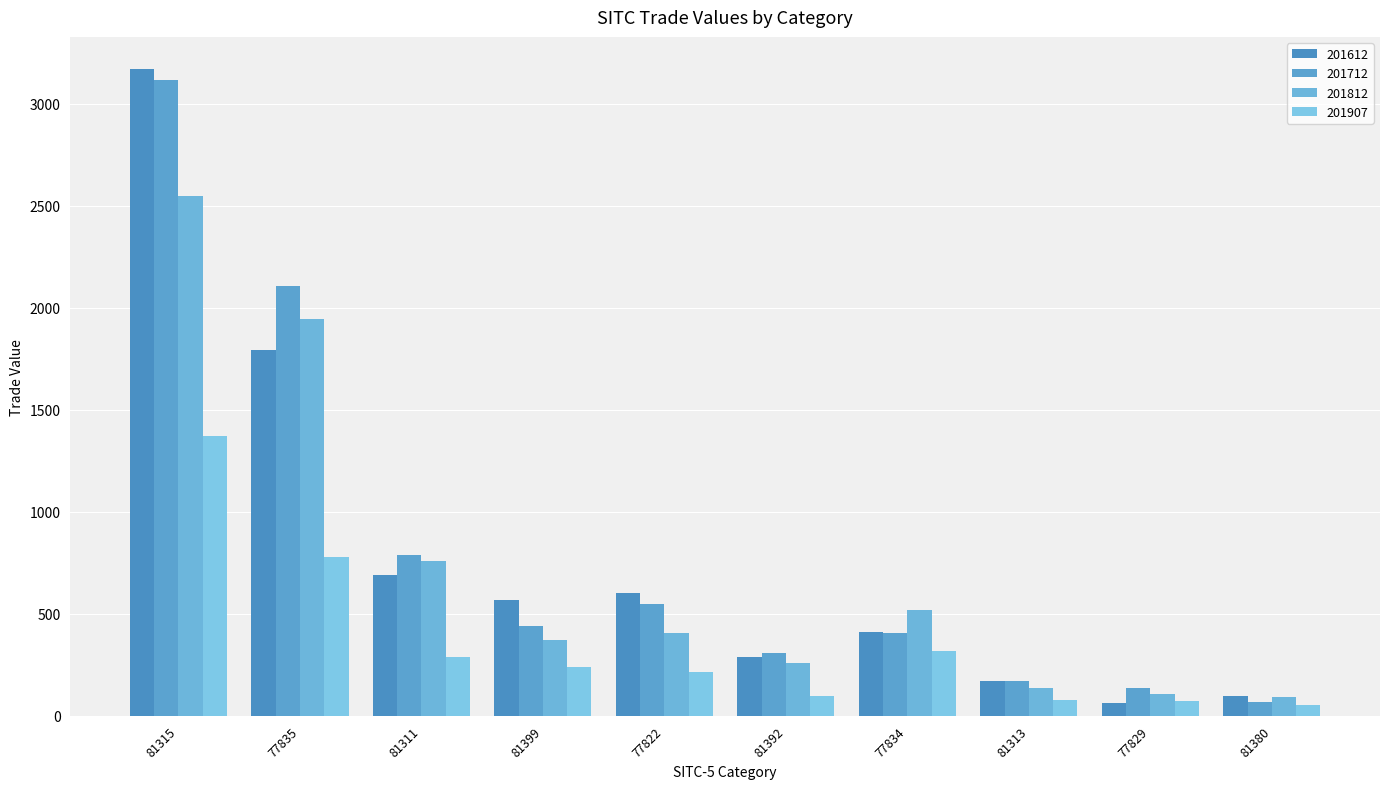

What is the difference between the highest and lowest values at 81380?

43.9